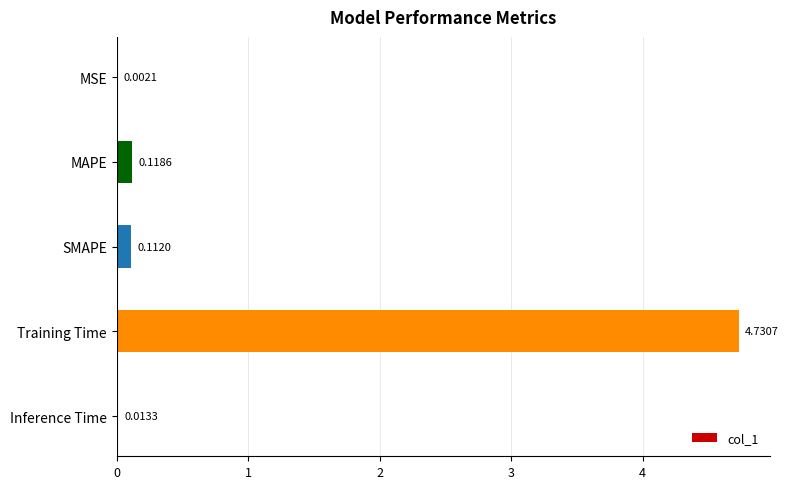

Which category has the highest value across all series?

Training Time